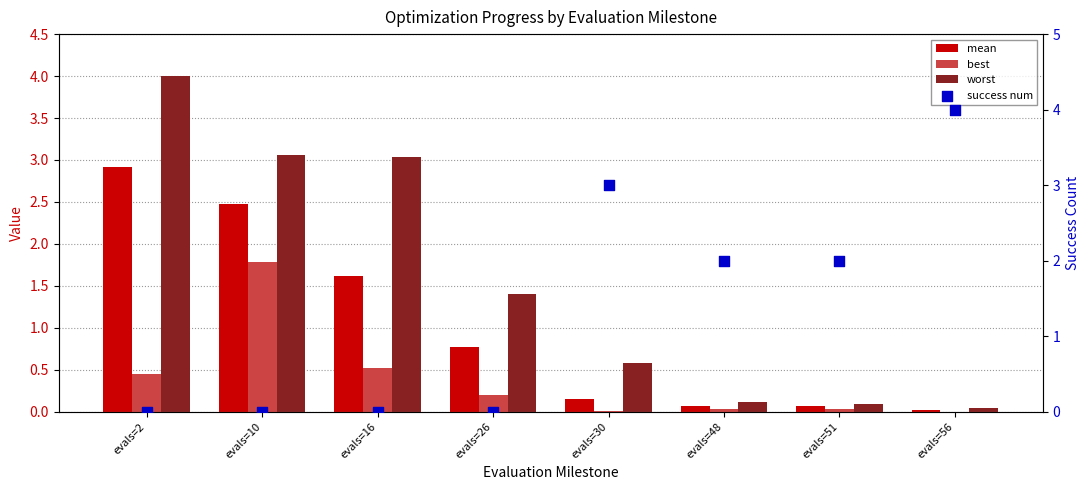

At how many categories does at least one series exceed 3?

4